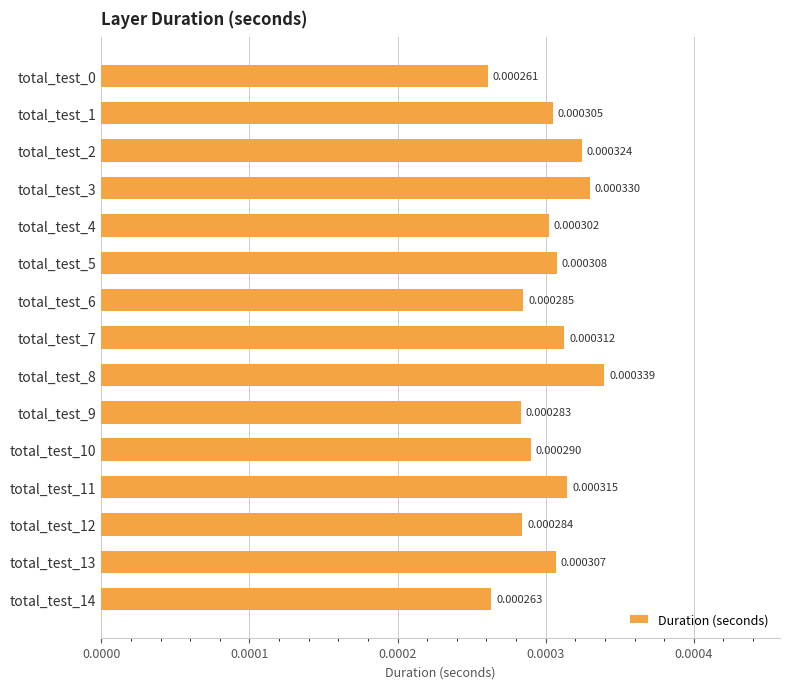

How many bars are there in total?

15